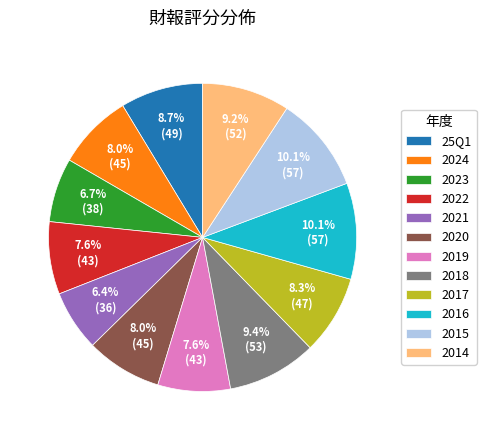

What is the total percentage of 2015 and 2024?

18.1%